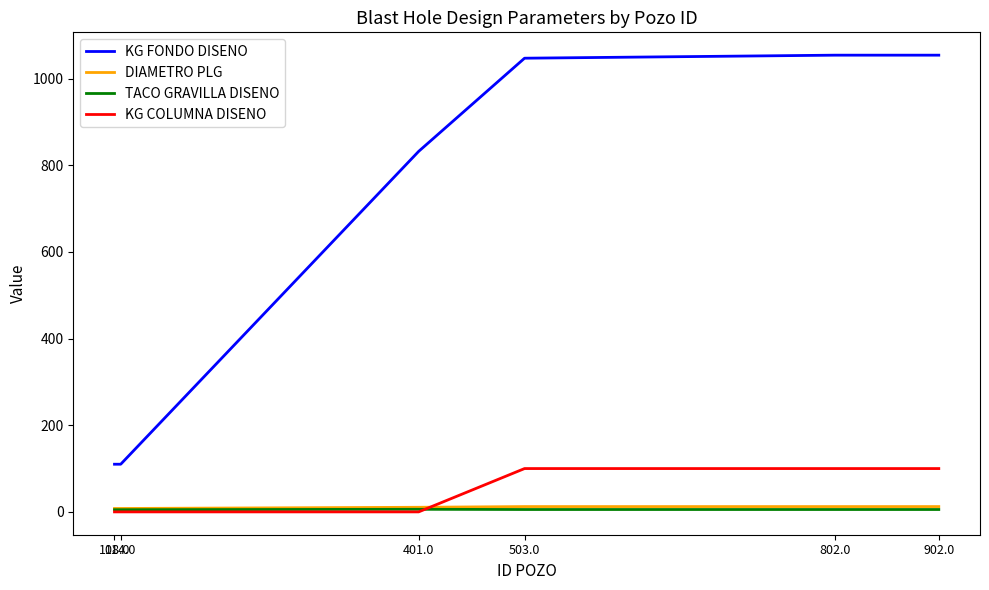

Which series has the largest total across all categories?

KG FONDO DISENO